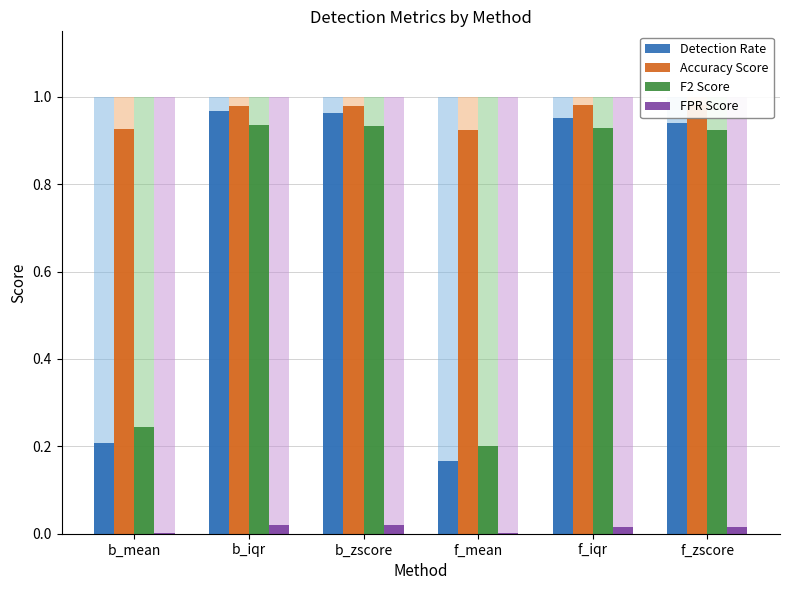

How many bars are there in each group?

4